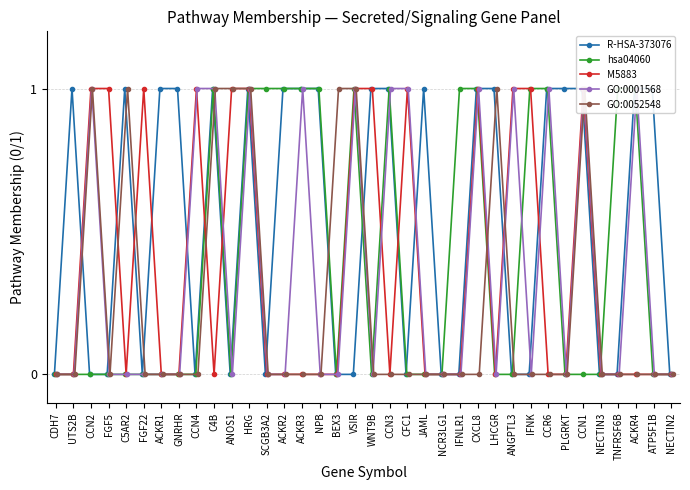

Where is GO:0001568 nearest to the value 0?

CDH7